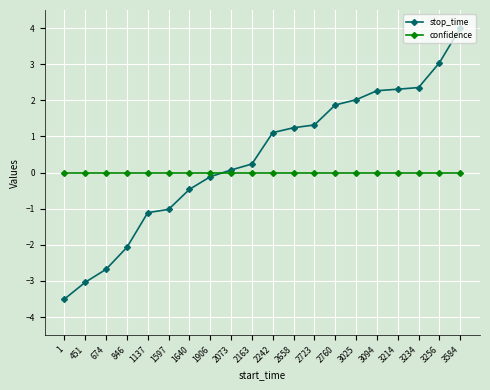

Reading left to right, extract all data points from this chart.

stop_time: 1=-3.5	451=-3.0	674=-2.7	846=-2.1	1137=-1.1	1597=-1.0	1640=-0.5	1906=-0.1	2073=0.1	2163=0.2	2242=1.1	2658=1.2	2723=1.3	2760=1.9	3025=2.0	3094=2.3	3214=2.3	3234=2.4	3256=3.0	3584=4.0
confidence: 1=0.0	451=0.0	674=0.0	846=0.0	1137=0.0	1597=0.0	1640=0.0	1906=0.0	2073=0.0	2163=0.0	2242=0.0	2658=0.0	2723=0.0	2760=0.0	3025=0.0	3094=0.0	3214=0.0	3234=0.0	3256=0.0	3584=0.0